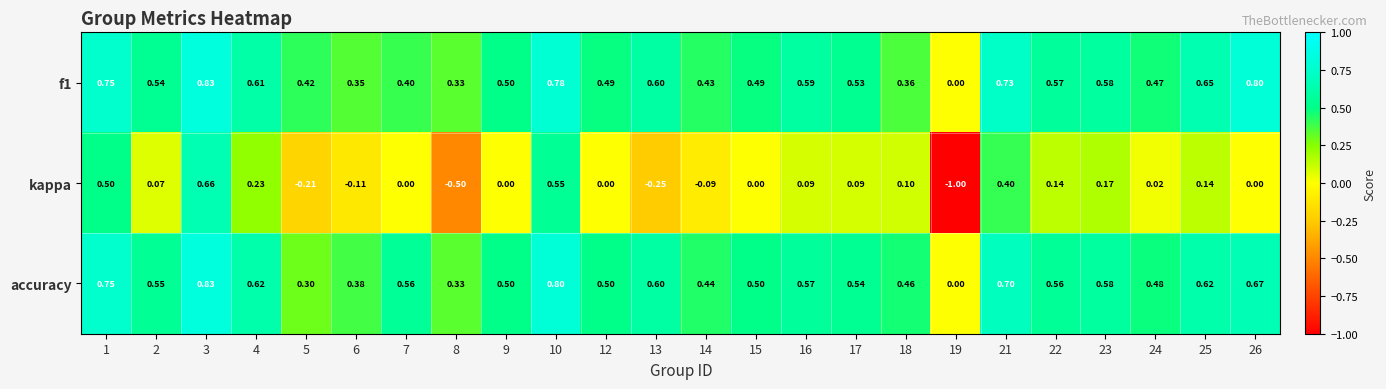

Which series has the largest range (max minus min)?

kappa